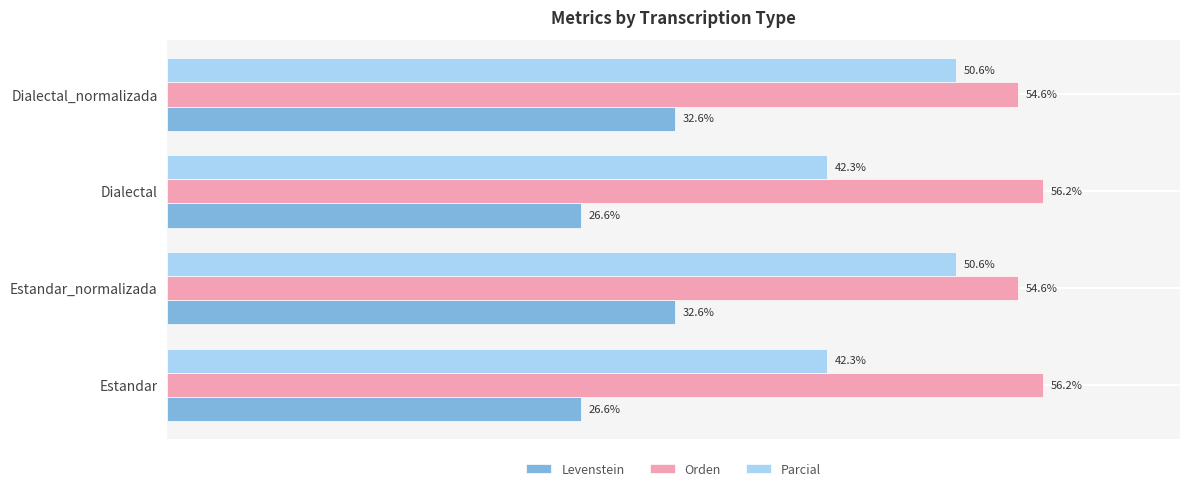

Which series has the largest range (max minus min)?

Parcial